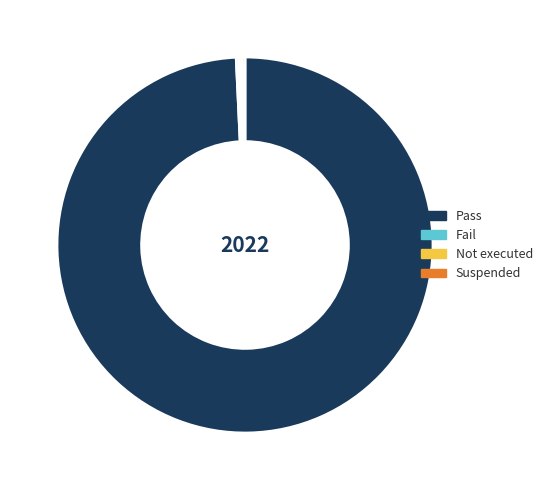

Which slice is the largest?

Pass